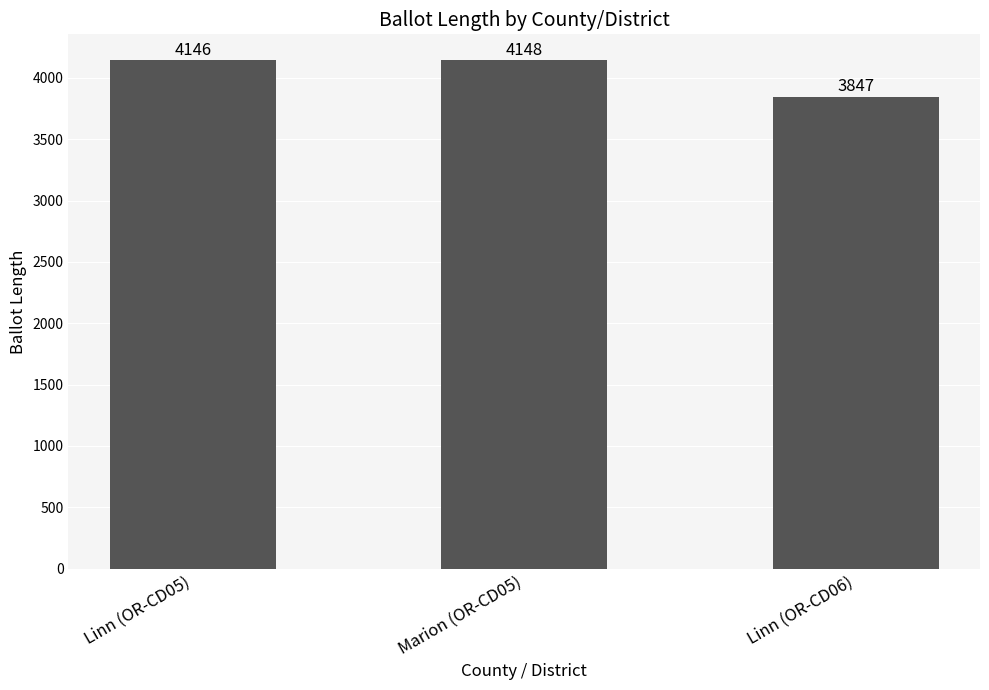

Reading left to right, transcribe all the data shown in this chart.

4146	4148	3847